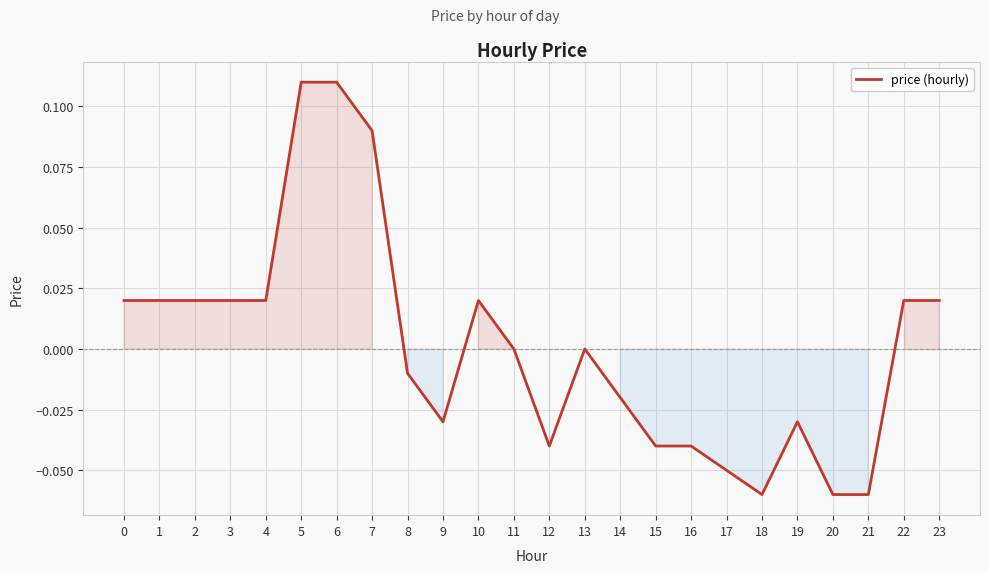

What is the change in value from 15 to 22?

+0.1